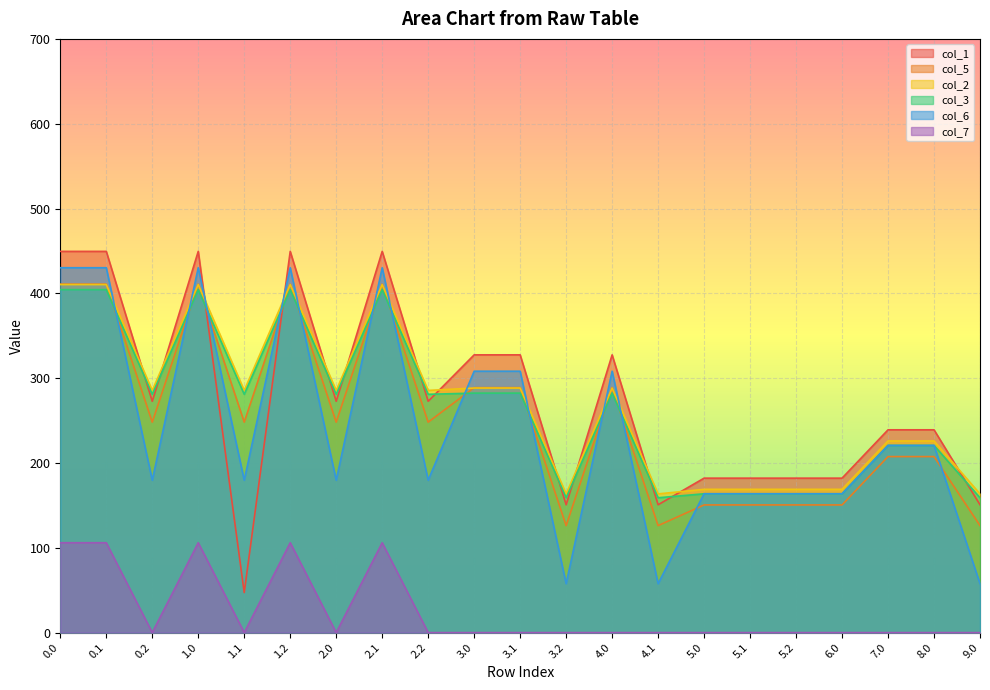

What is the difference between the maximum and minimum values in the col_1 series?

402.3